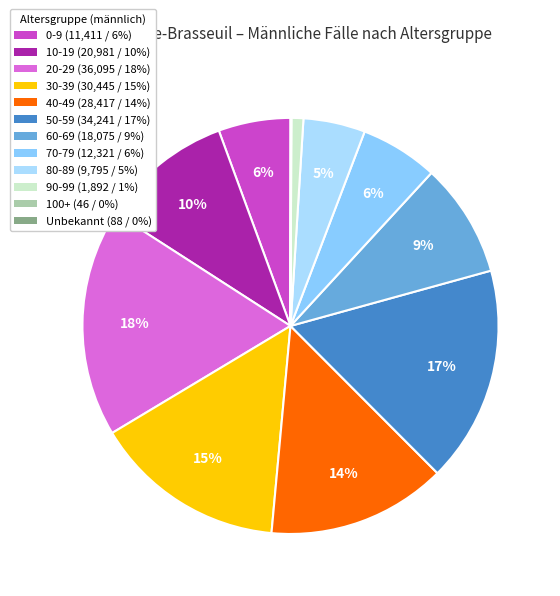

Between 30-39 and 40-49, which is larger?

30-39